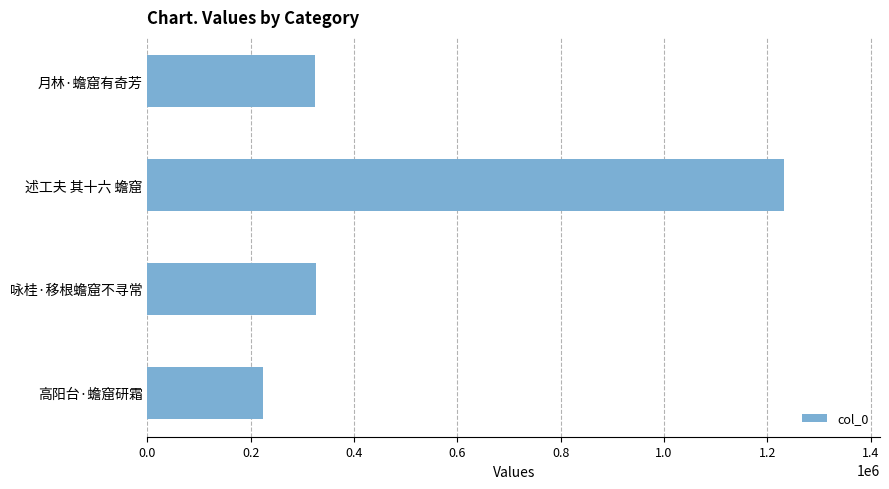

How many categories are shown in the chart?

4